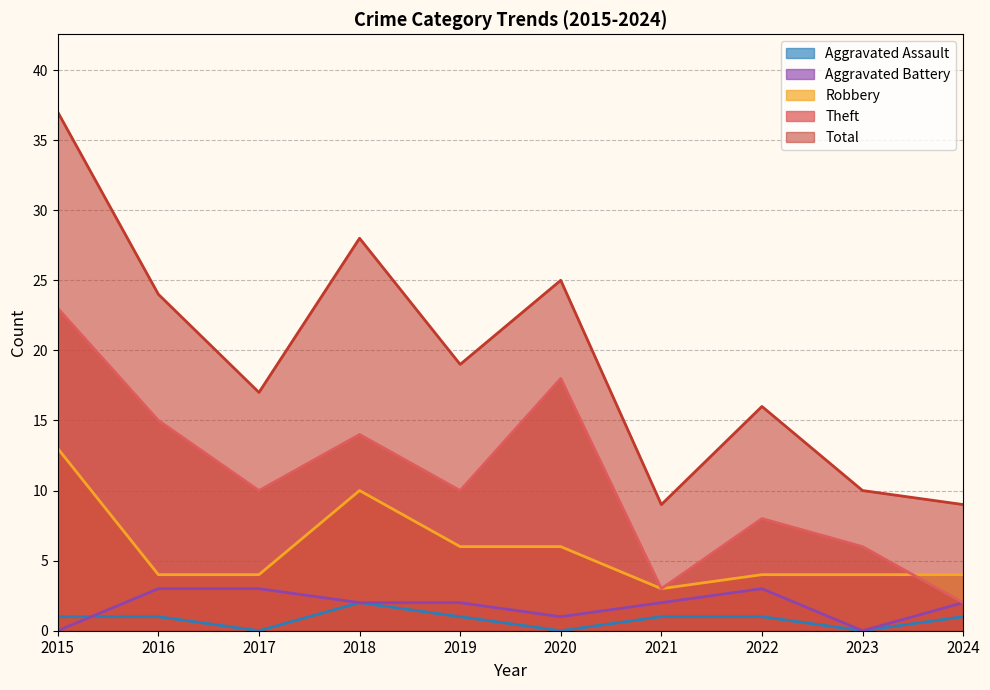

Count the Aggravated Assault values in the range 0 to 1.

9